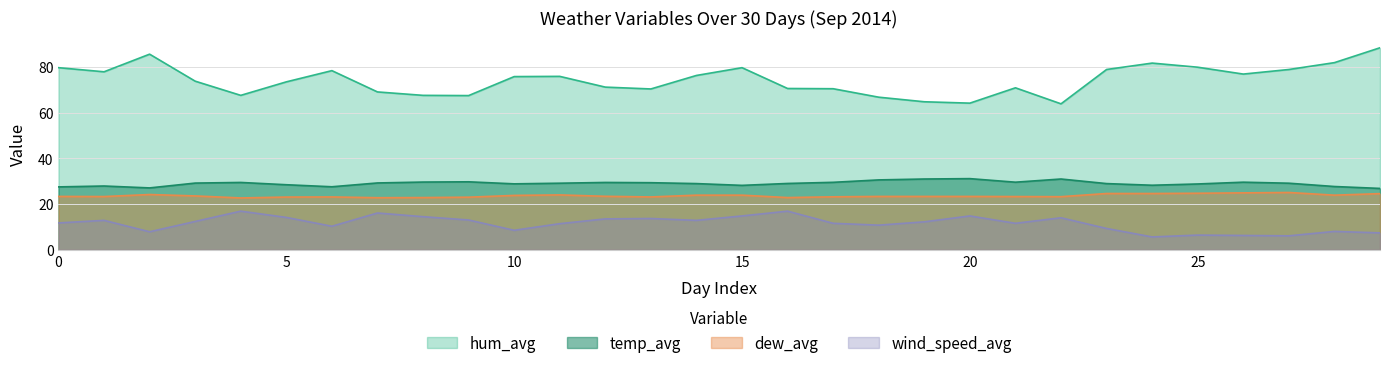

How many lines are shown in the chart?

4